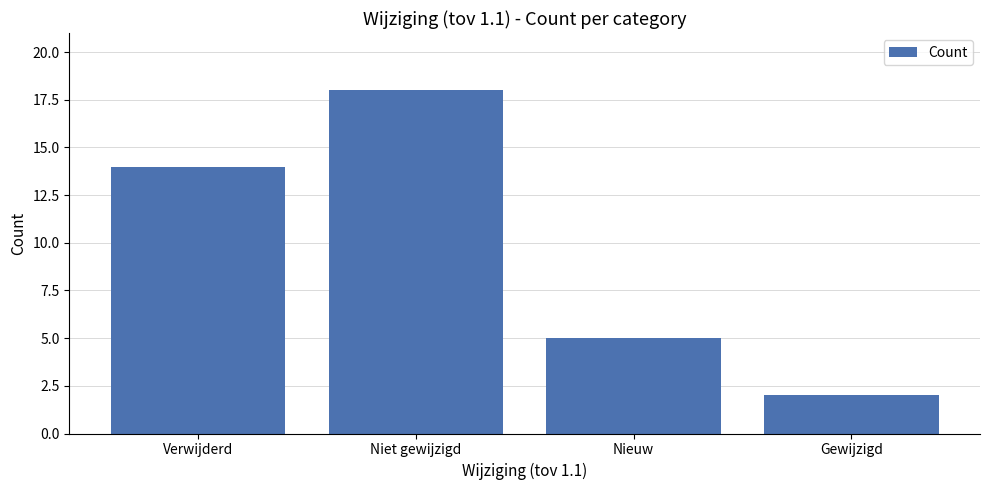

What is the minimum value shown in the chart?

2